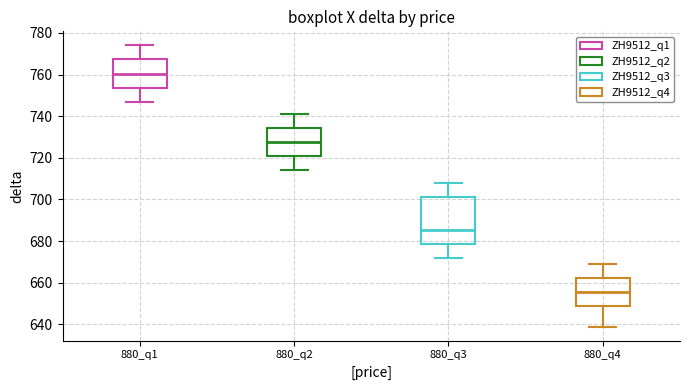

Reading left to right, transcribe this box plot: for each box, give where its median line is, the range the box spans, and where its two whiskers end, as read against the y-axis. The values are not printed on the chart, so give them approximately, as read against the axis.

880_q1: median 760, box 754 to 768, whiskers 748 to 774
880_q2: median 728, box 720 to 734, whiskers 714 to 742
880_q3: median 686, box 678 to 702, whiskers 672 to 708
880_q4: median 656, box 648 to 662, whiskers 640 to 670